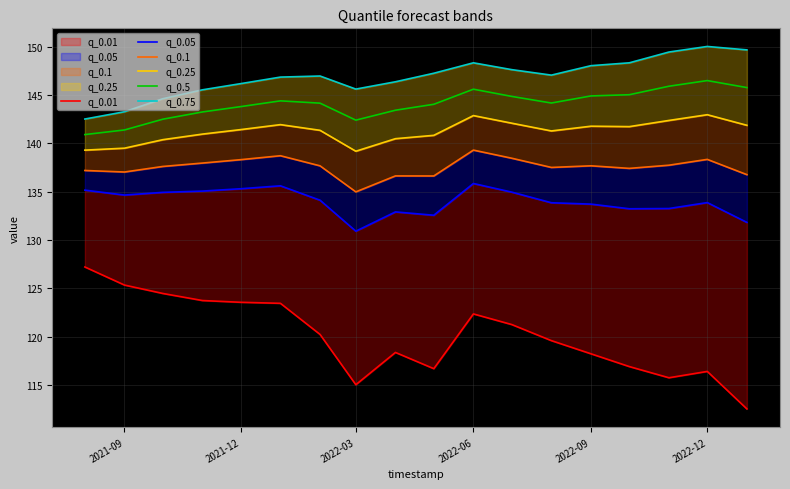

How many values in the q_0.01 series exceed 120?

9